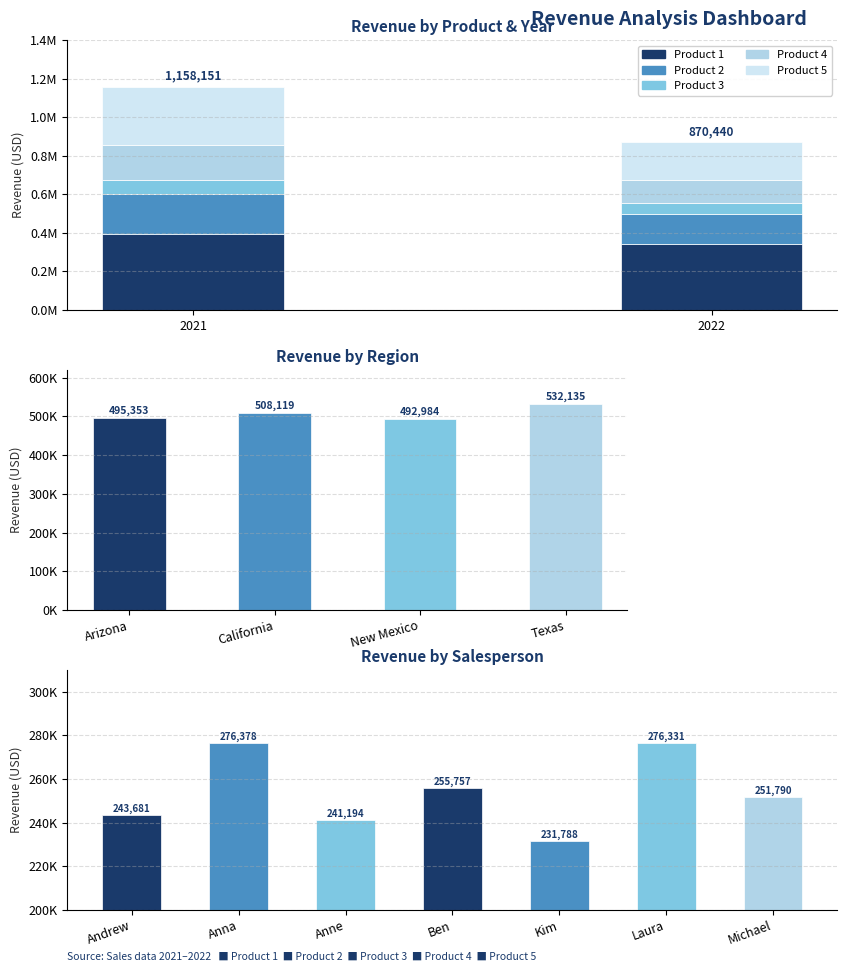

Which category has the highest value in the Product 4 series?

2021